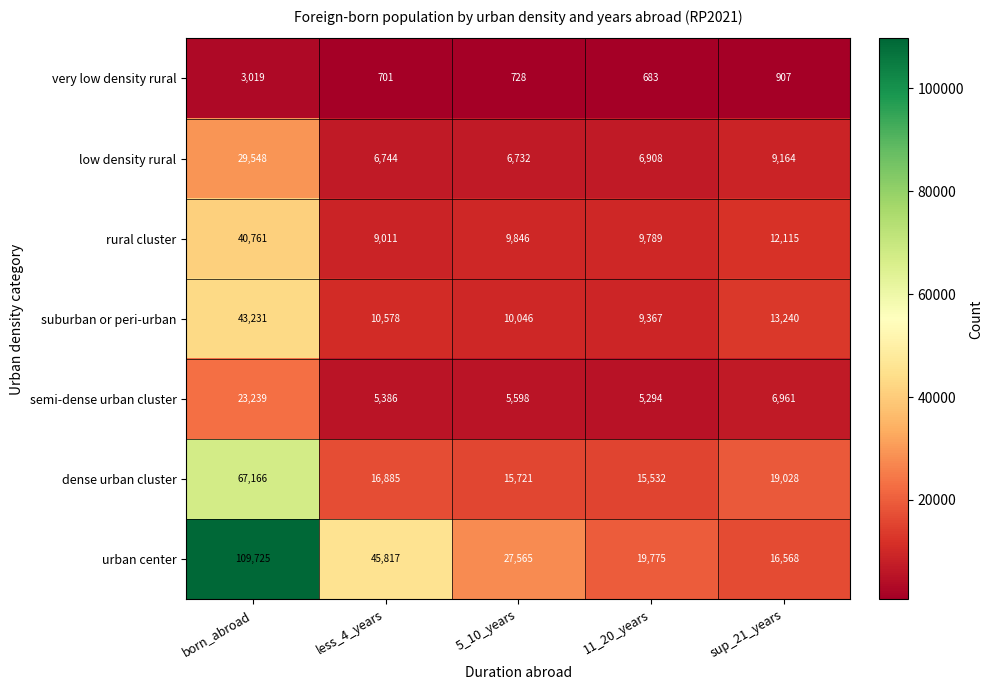

What is the maximum value for very low density rural?

3019